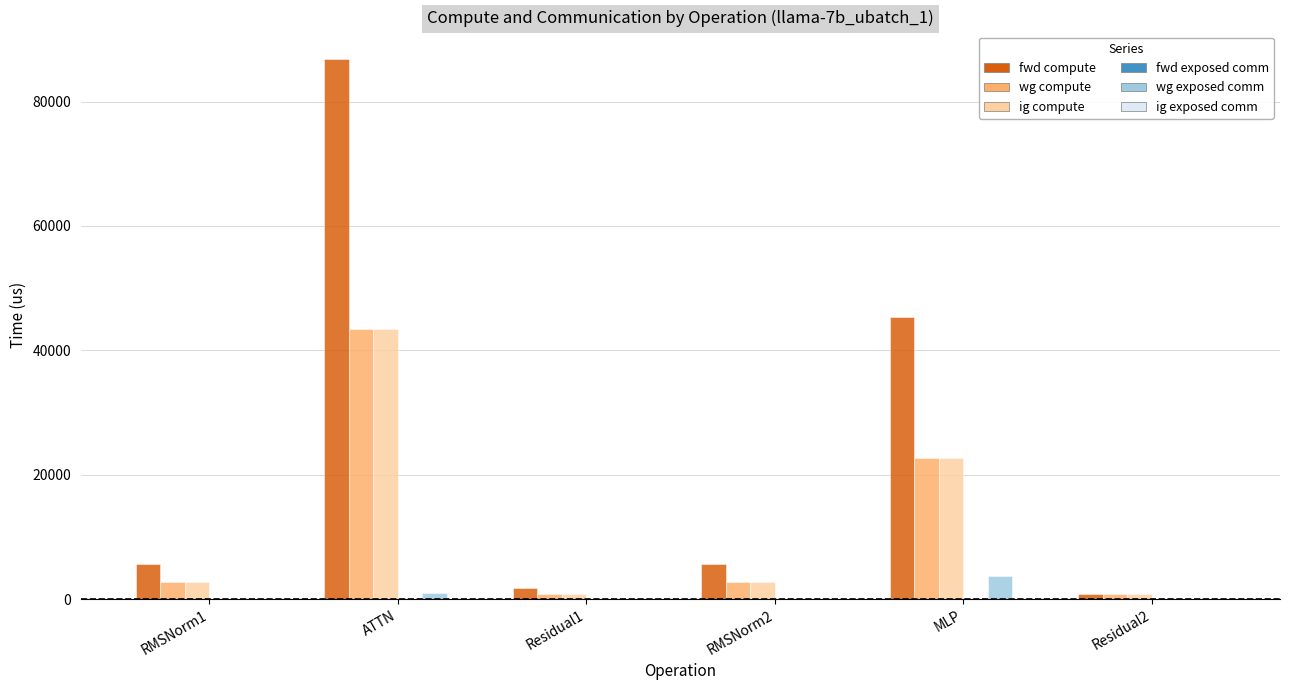

Are the bars grouped side by side (vs. stacked)?

Yes